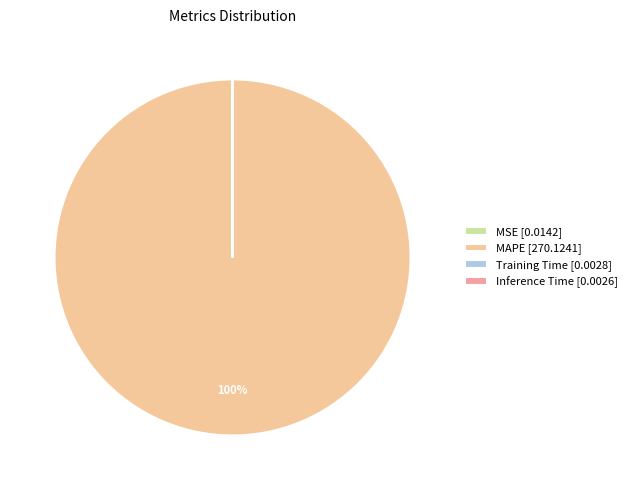

Which slice is the largest?

MAPE